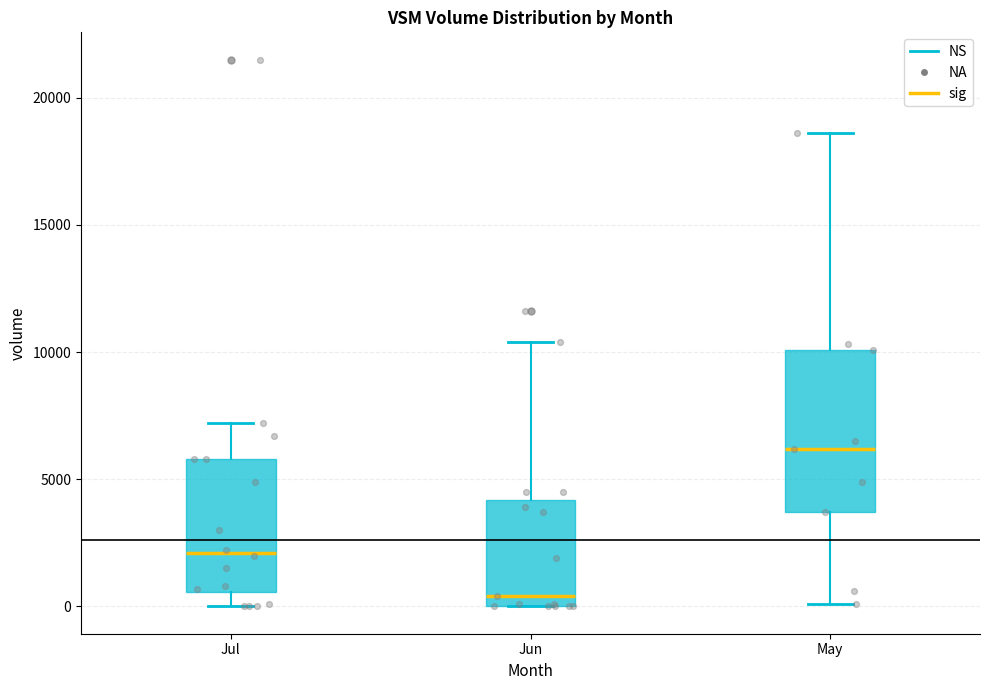

Which box has the lowest median line?

Jun